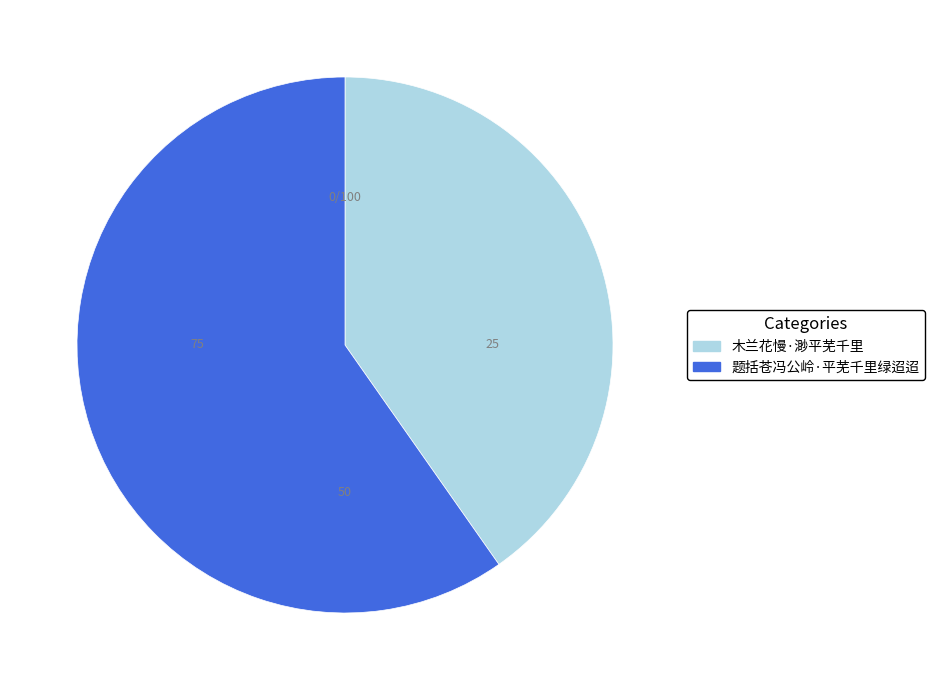

How many segments does this pie chart have?

2